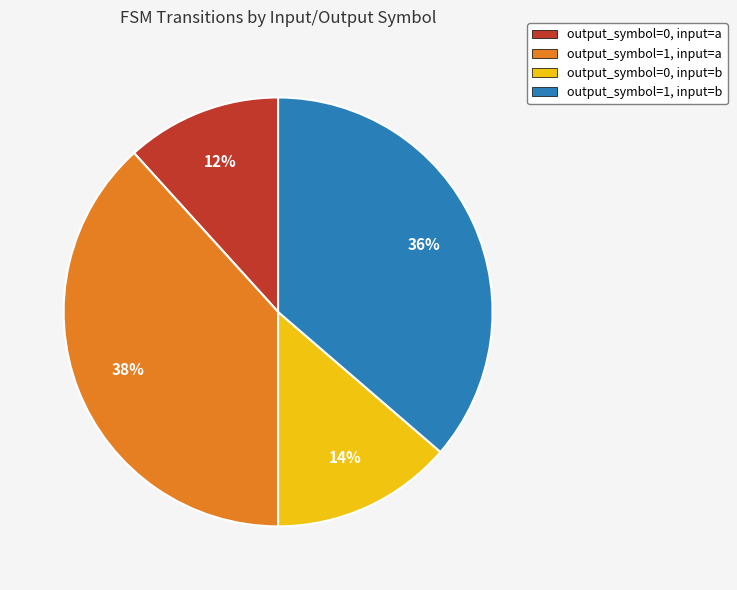

Which category has the smallest portion of the pie?

output_symbol=0, input=a